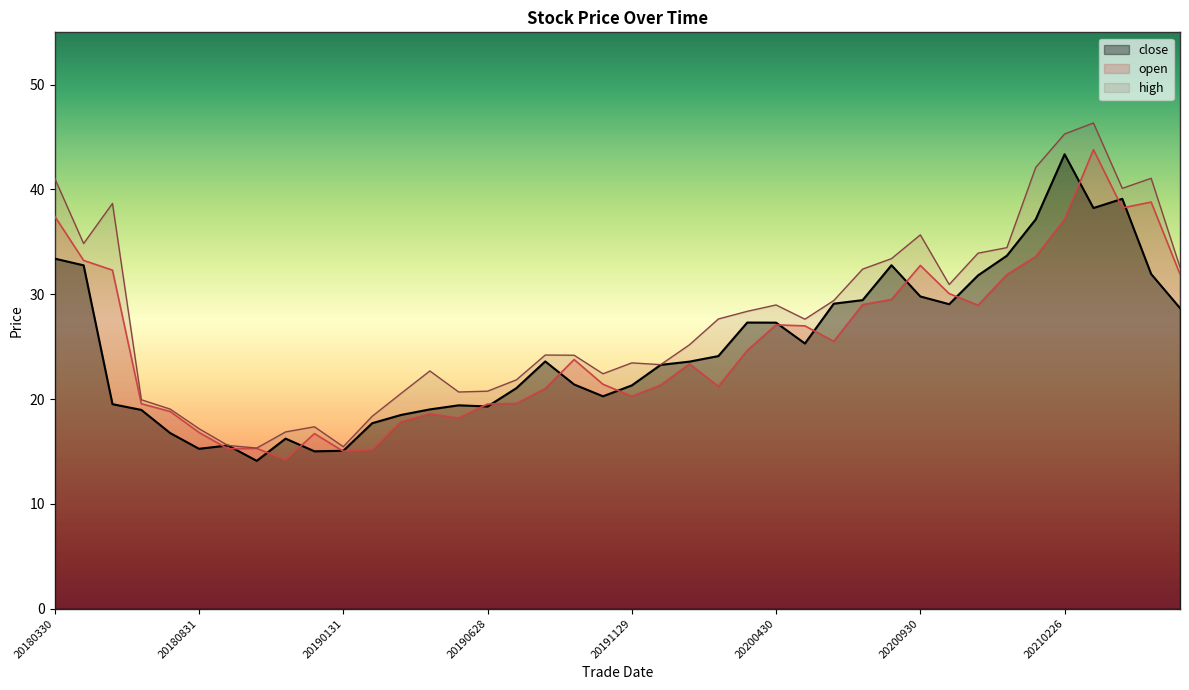

Which series changed the most between 20191129 and 20191031?

open